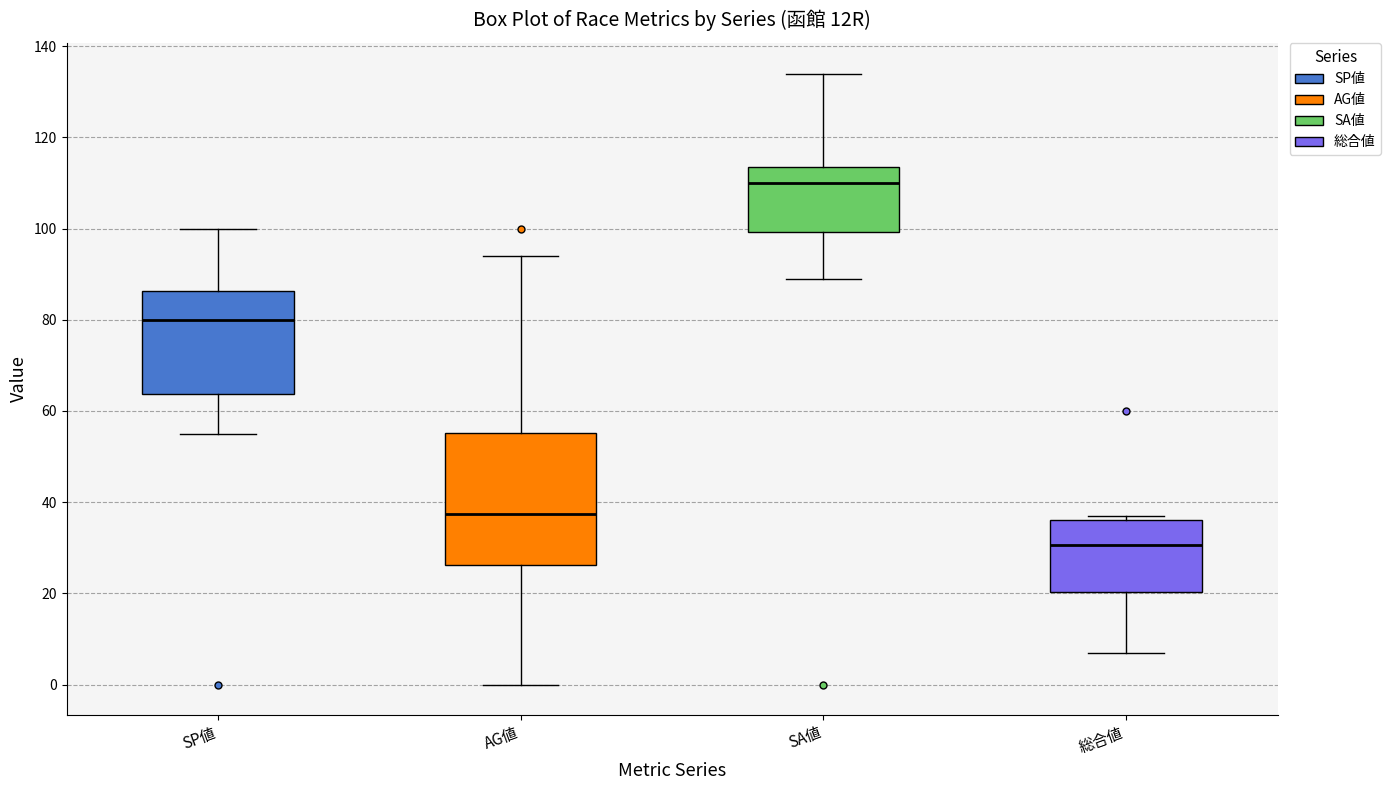

Reading left to right, transcribe this box plot: for each box, give where its median line is, the range the box spans, and where its two whiskers end, as read against the y-axis. The values are not printed on the chart, so give them approximately, as read against the axis.

SP値: median 80, box 64 to 86, whiskers 56 to 100
AG値: median 38, box 26 to 56, whiskers 0 to 94
SA値: median 110, box 100 to 114, whiskers 90 to 134
総合値: median 30, box 20 to 36, whiskers 8 to 38